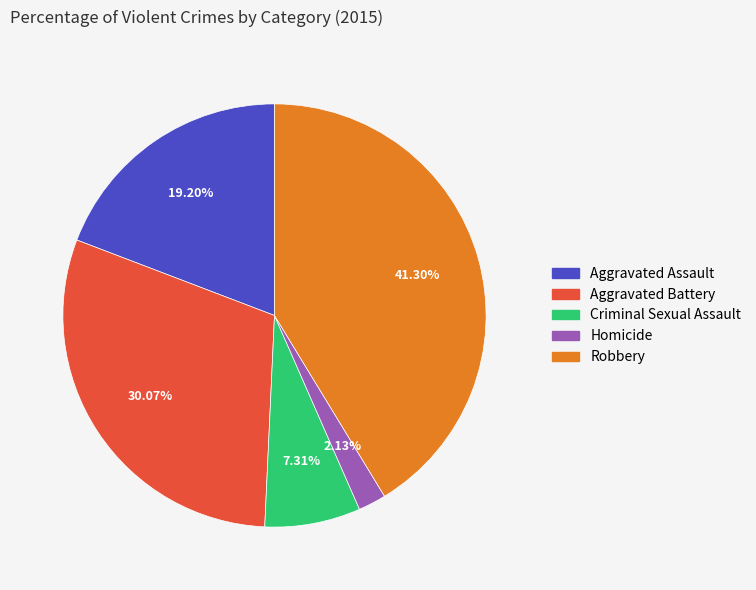

Which category has the biggest portion of the pie?

Robbery